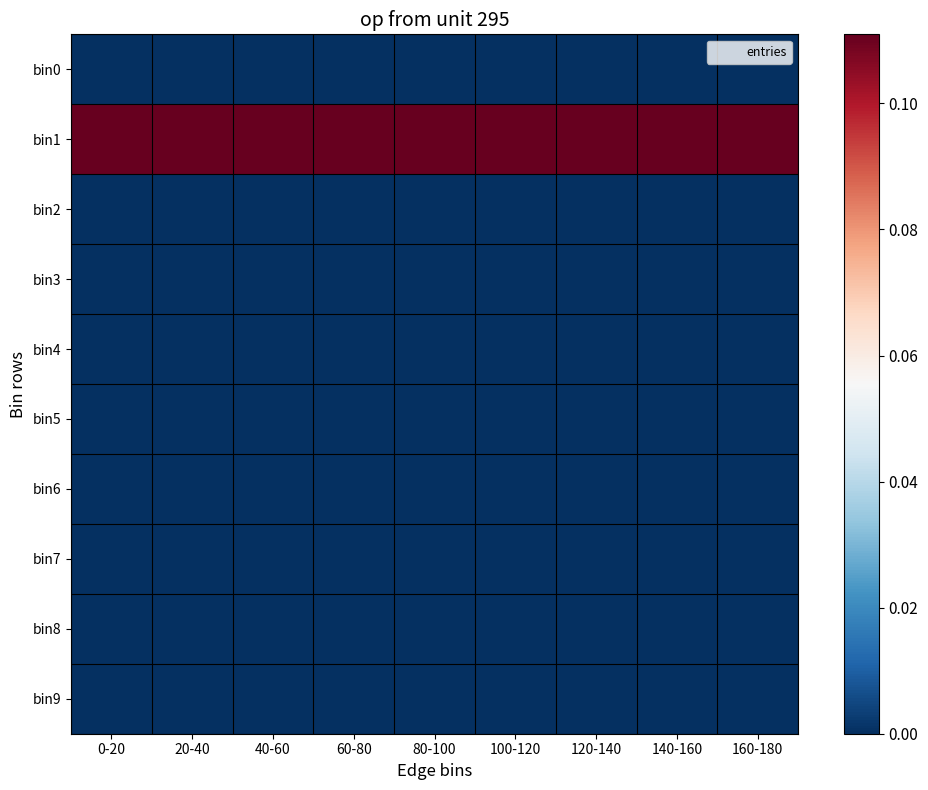

List the series in order of their peak value, highest first.

bin1, bin2, bin3, bin4, bin5, bin6, bin7, bin8, bin9, bin0